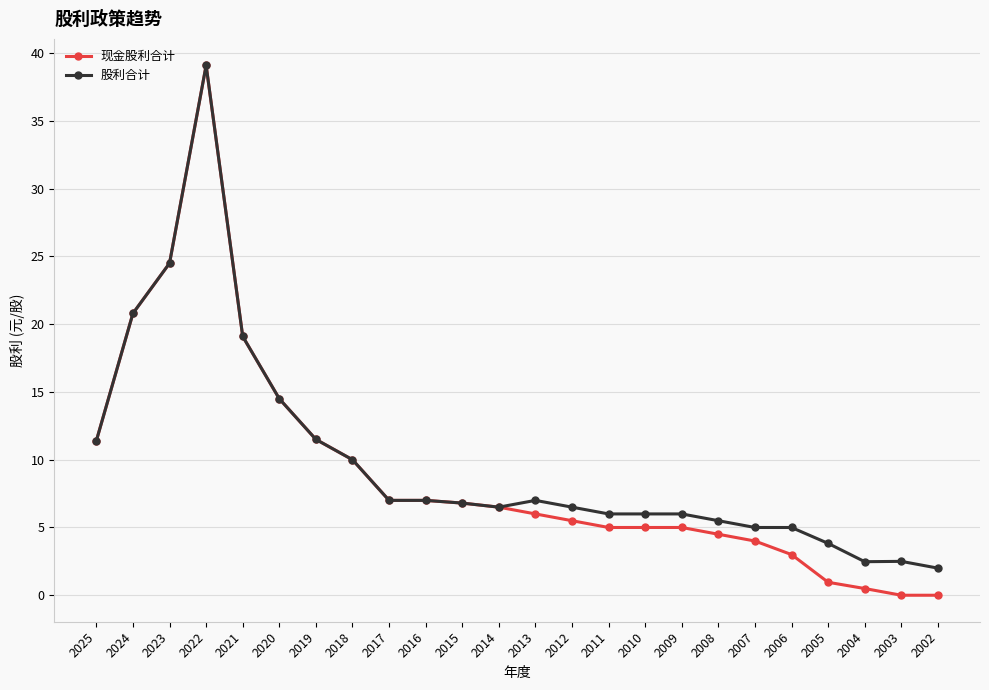

True or false: 股利合计 has a value of 5.0 at 2006.

True